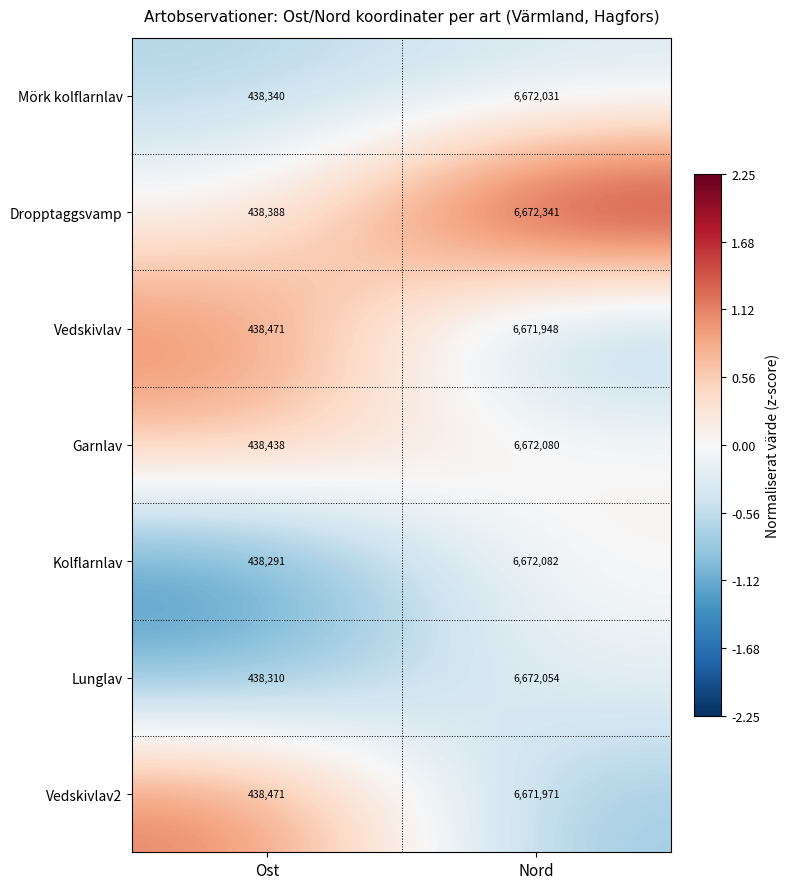

What is the smallest value displayed?

438291